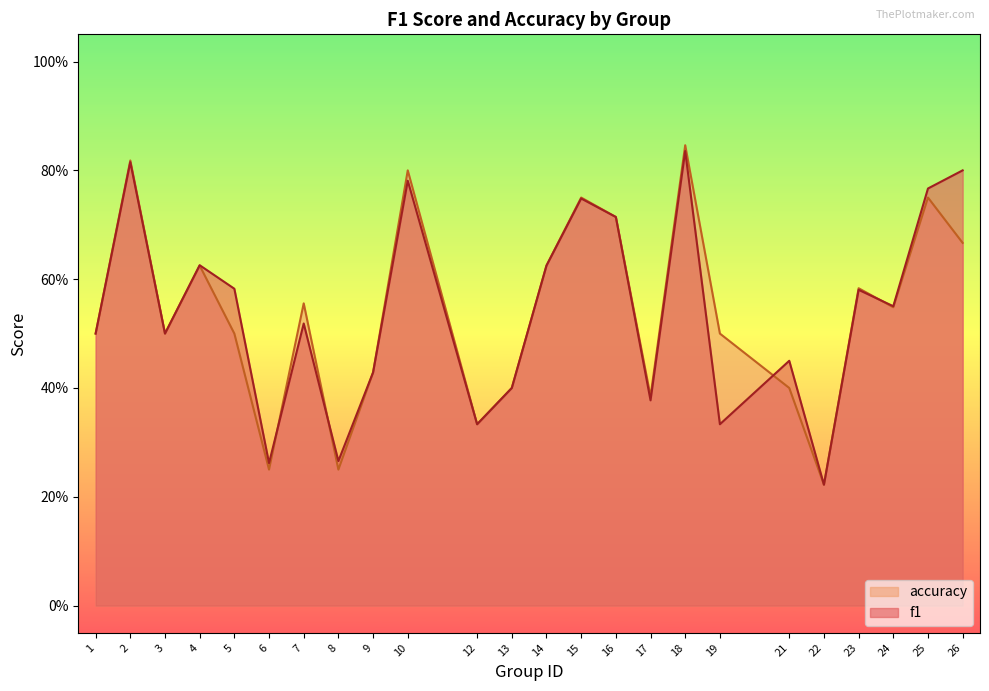

In f1, how many points are lower than both neighbors (excluding endpoints)?

8